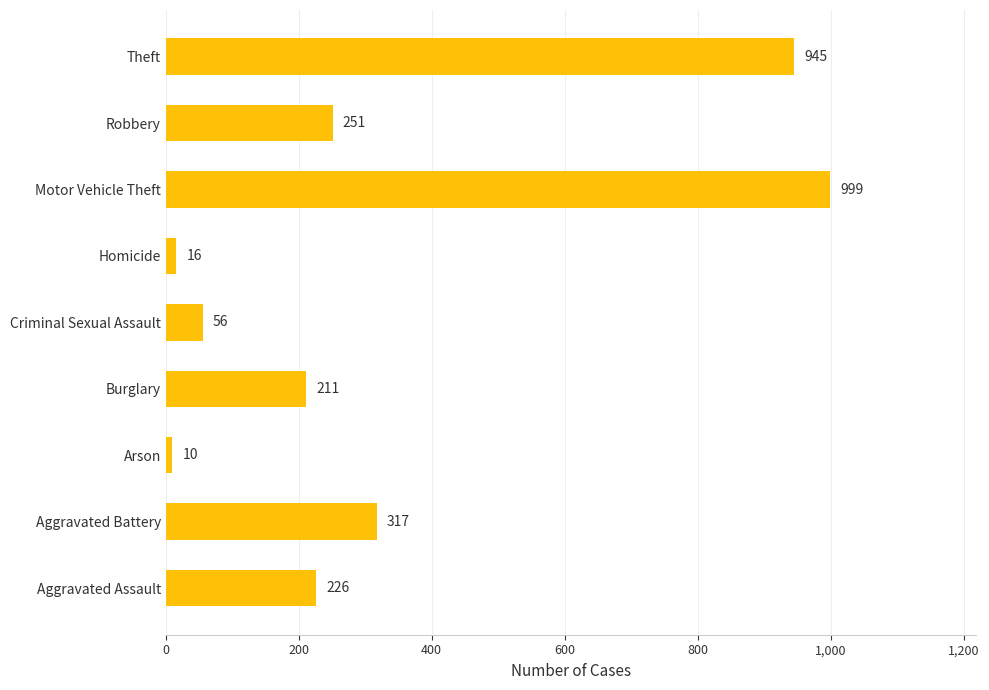

What is the smallest value displayed?

10